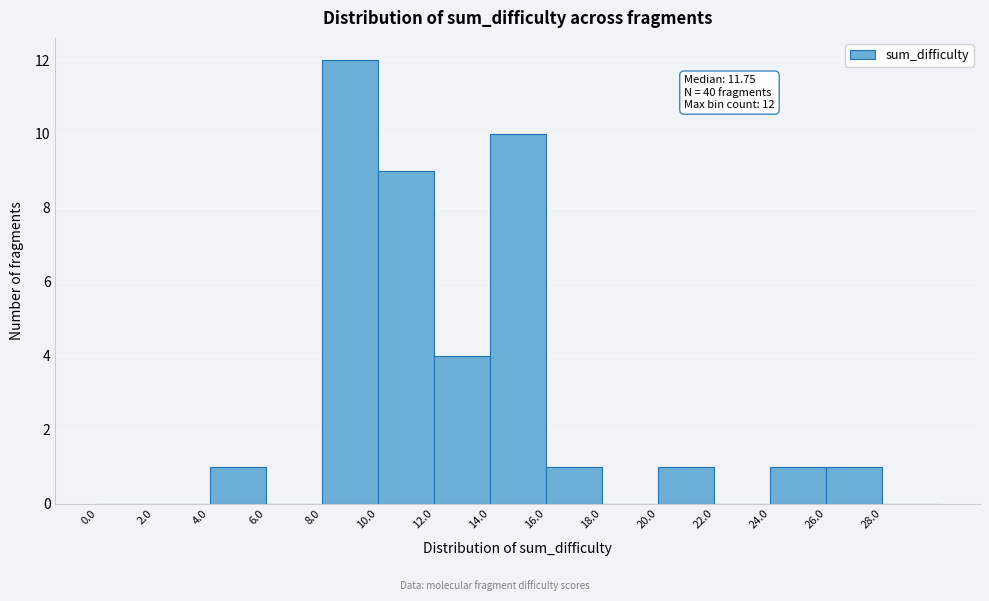

Which range on the x-axis has the tallest bar?

8 to 10